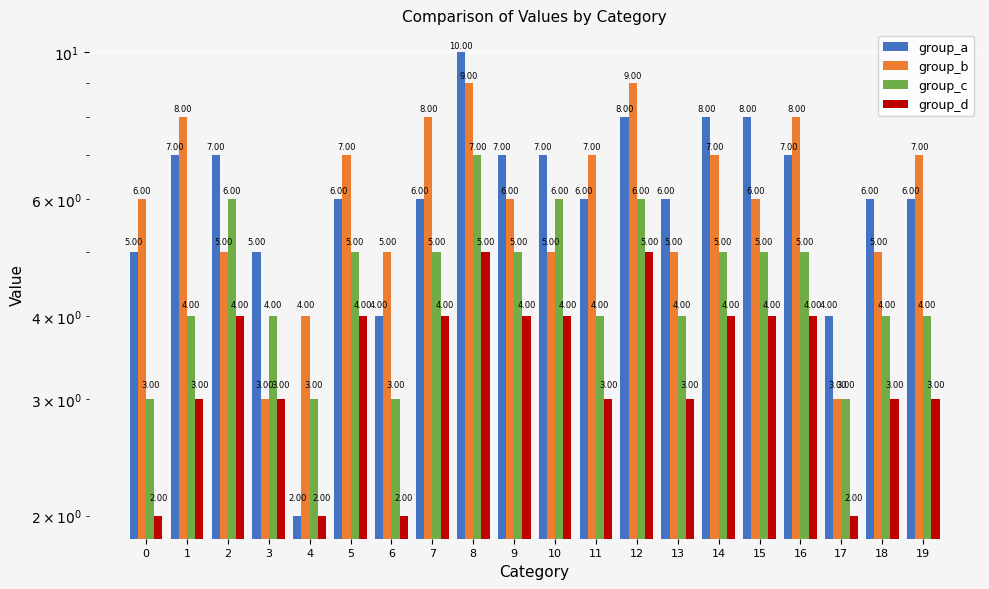

Where does the group_b series first go above 6?

1